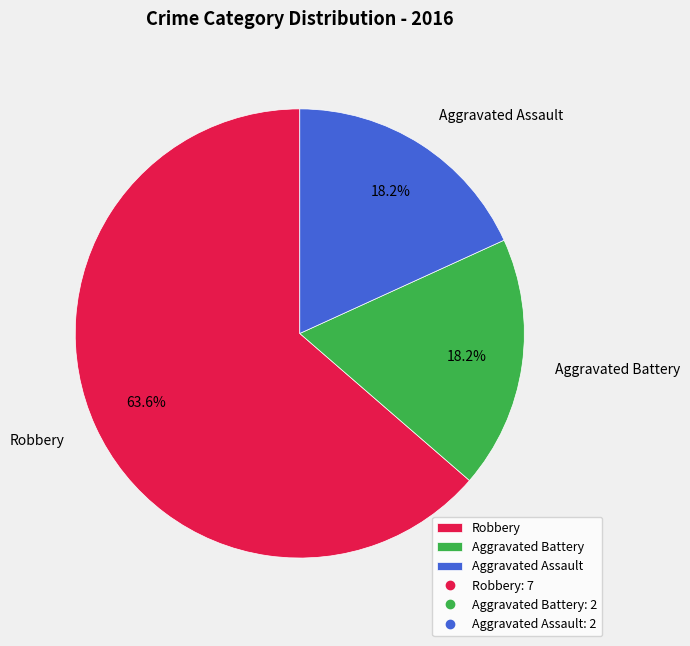

To the nearest percent, what is the combined percentage of Robbery and Aggravated Assault?

82%